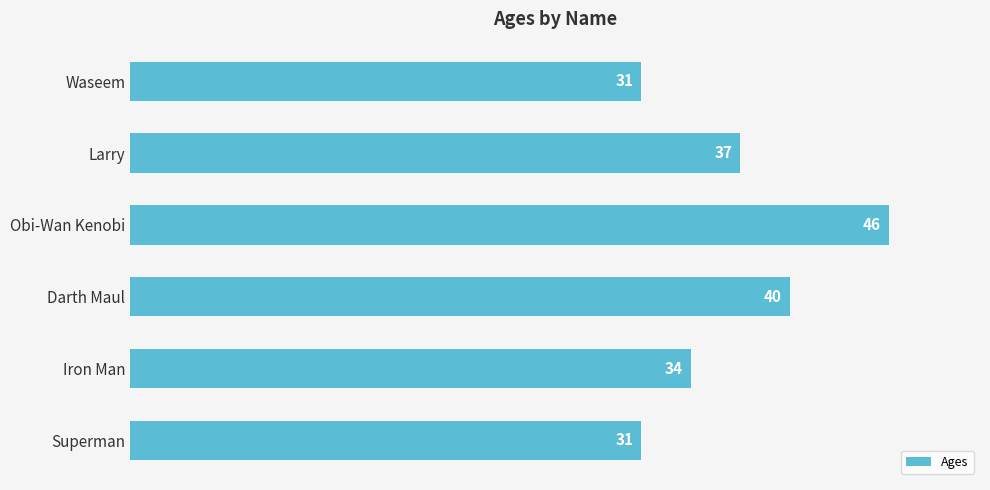

At which label is the value closest to 38?

Larry